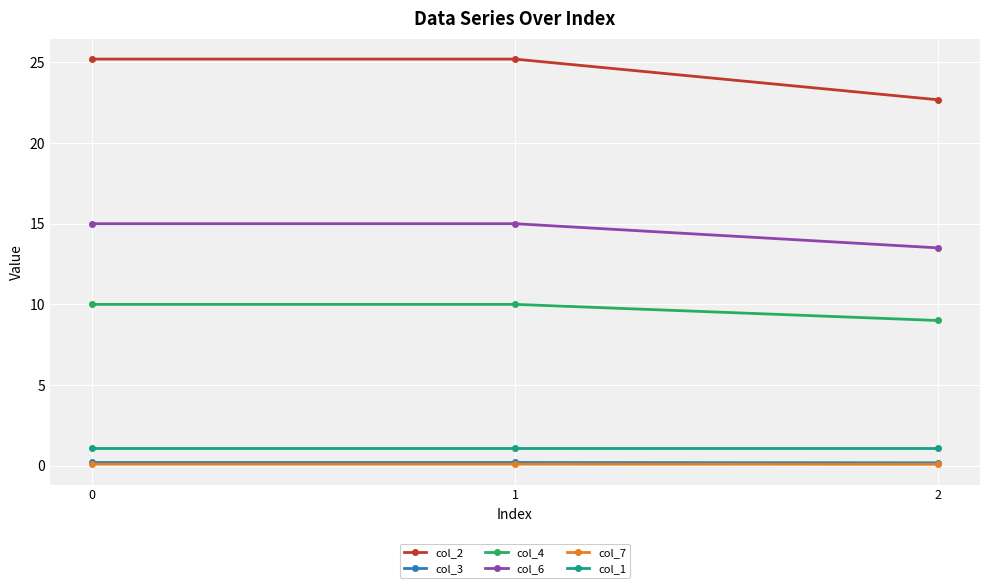

Which series has the largest range (max minus min)?

col_2